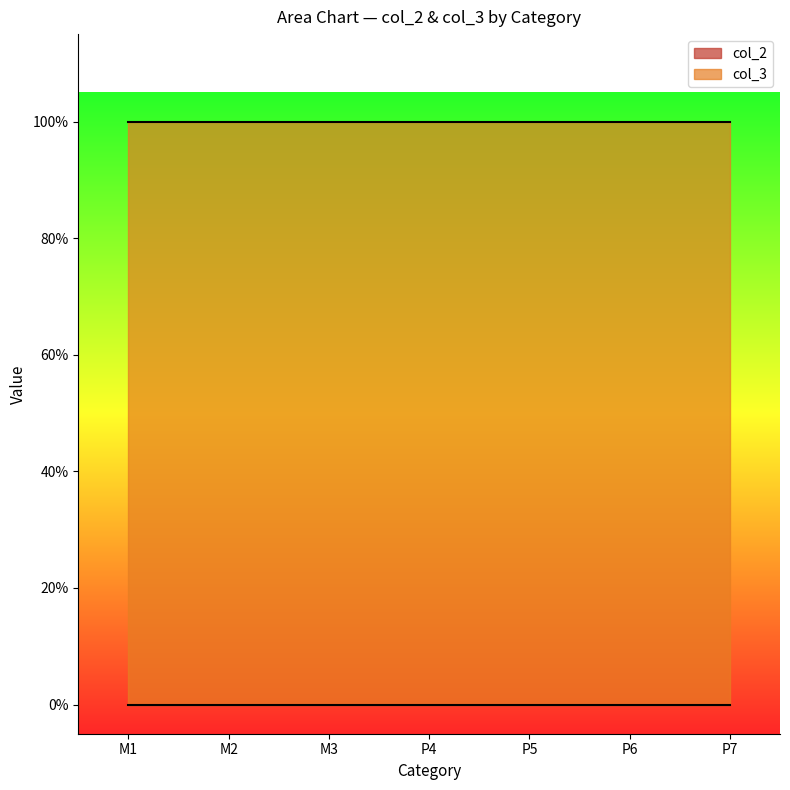

True or false: col_3 has more than 1 points higher than both neighbors.

False